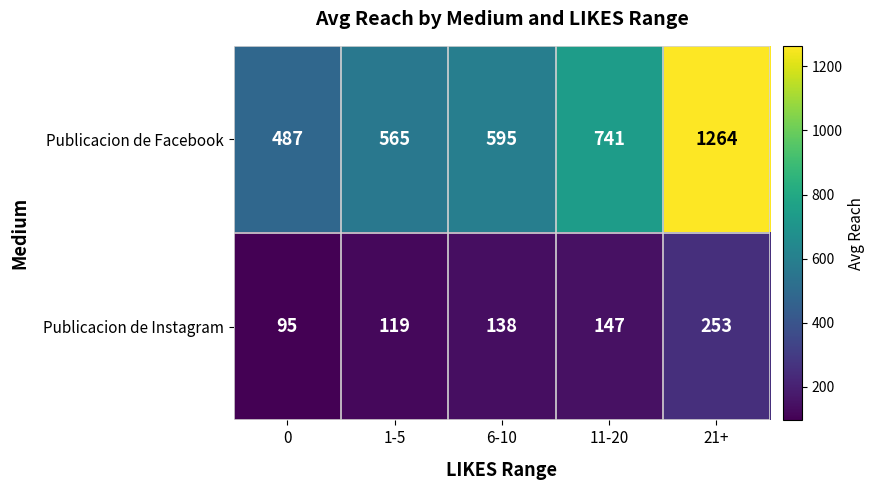

Which category has the highest value across all series?

21+